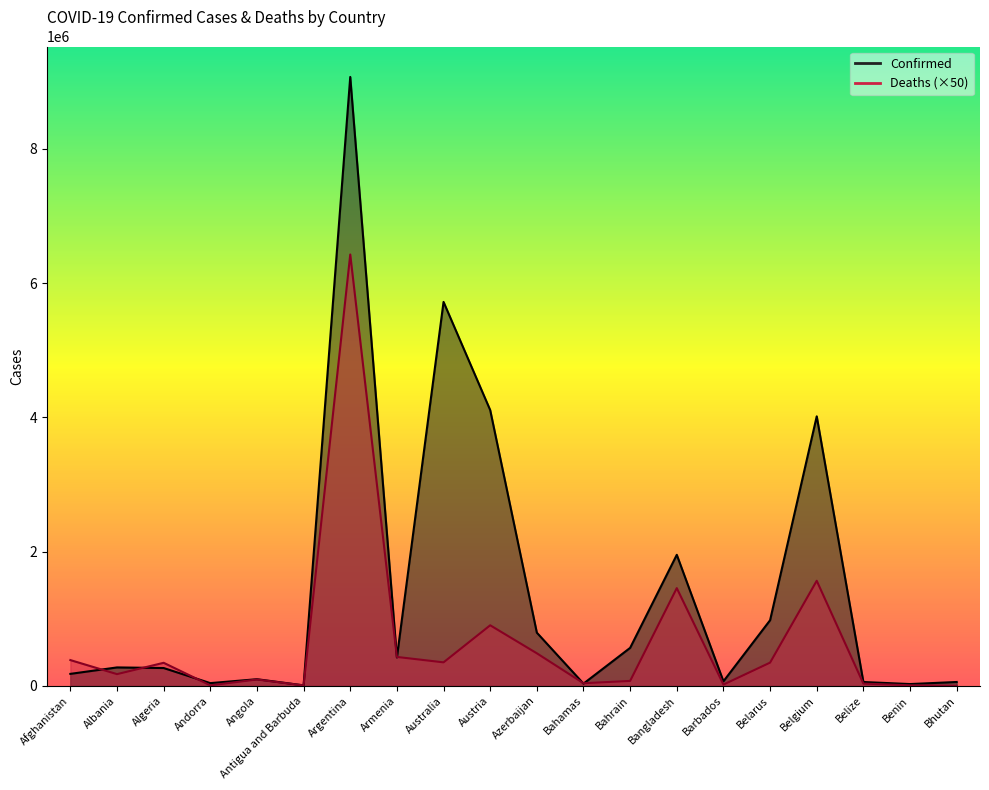

Reading right to left, list all the values displayed in this chart.

Confirmed: 57909	26952	57419	4015791	977962	67611	1952583	566272	33483	792496	4108970	5720306	422828	9072230	7571	99287	41013	265767	274828	178745
Deaths: 1000	8150	33800	1565950	346400	19450	1456350	73750	39450	485350	902700	350300	431100	6427100	6750	95000	7650	343750	174800	384150